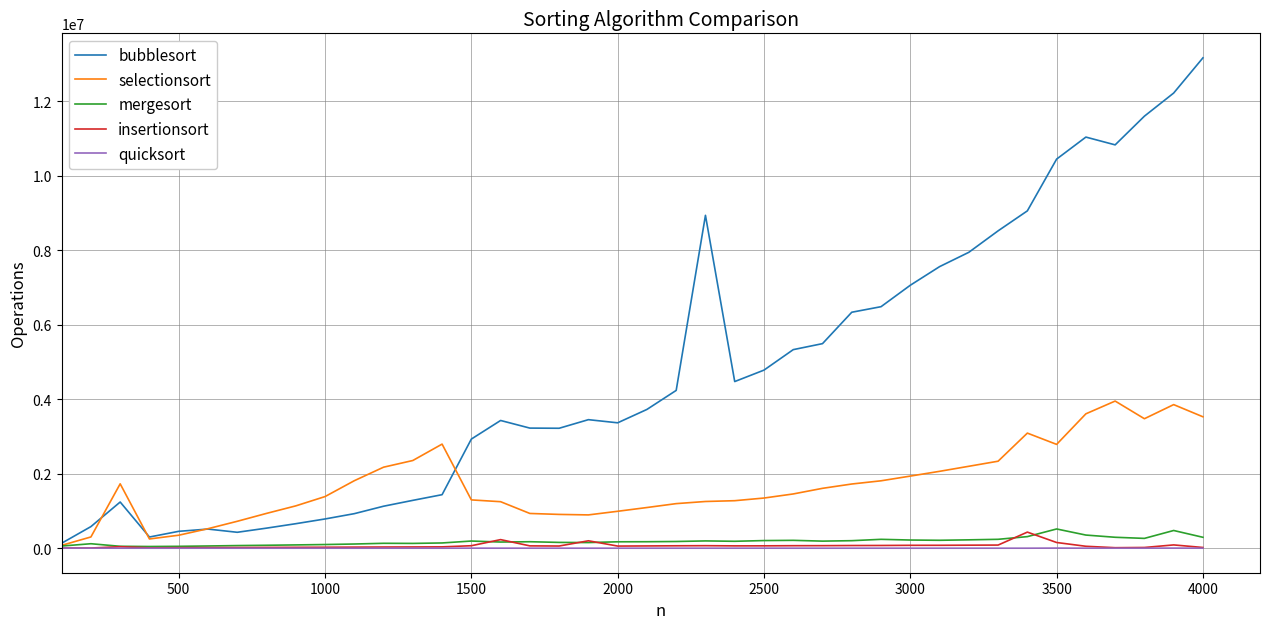

Which series has the largest range (max minus min)?

bubblesort